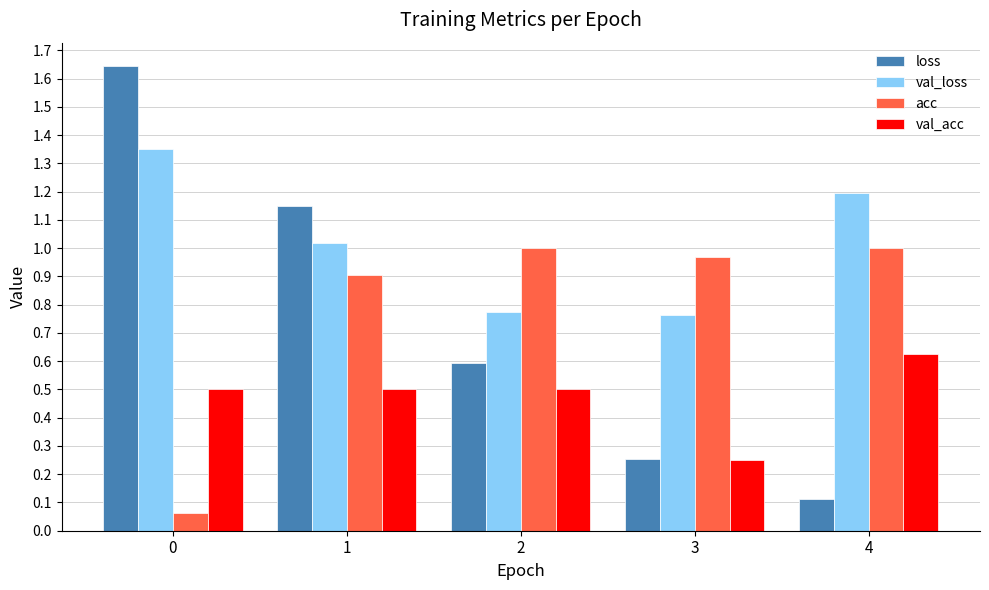

What is the value of the val_loss bar at the 5th from the left?

1.2